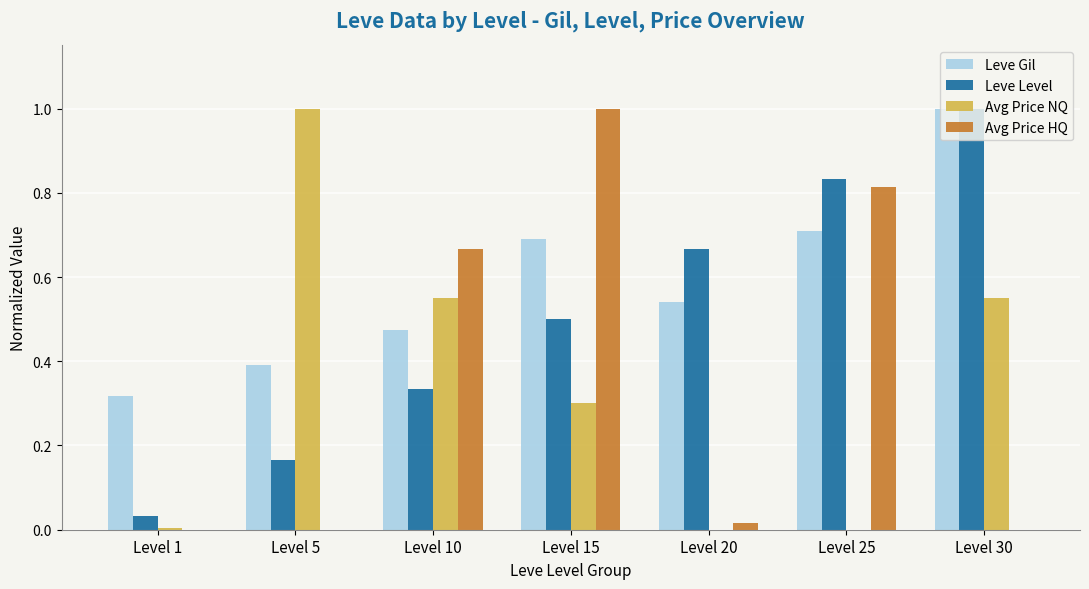

What is the sum of all Leve Gil values?

4.1